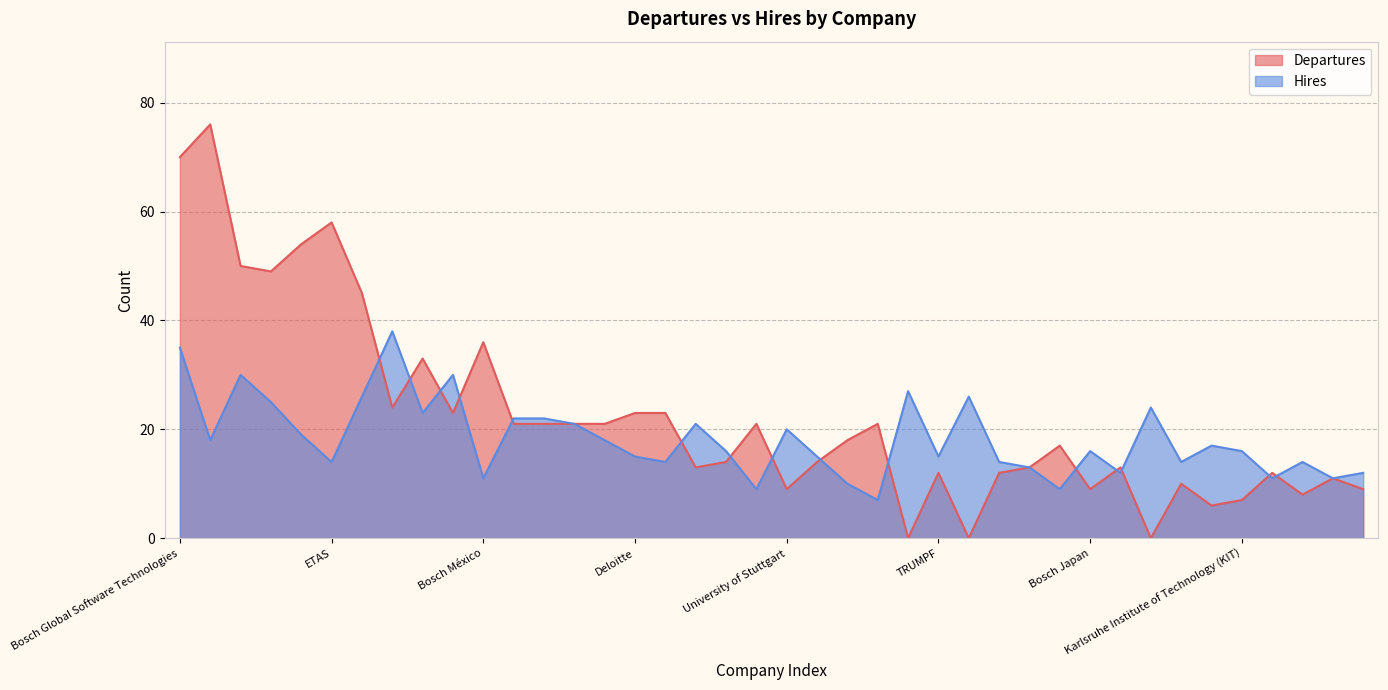

How many intersections are there between Hires and Departures?

15